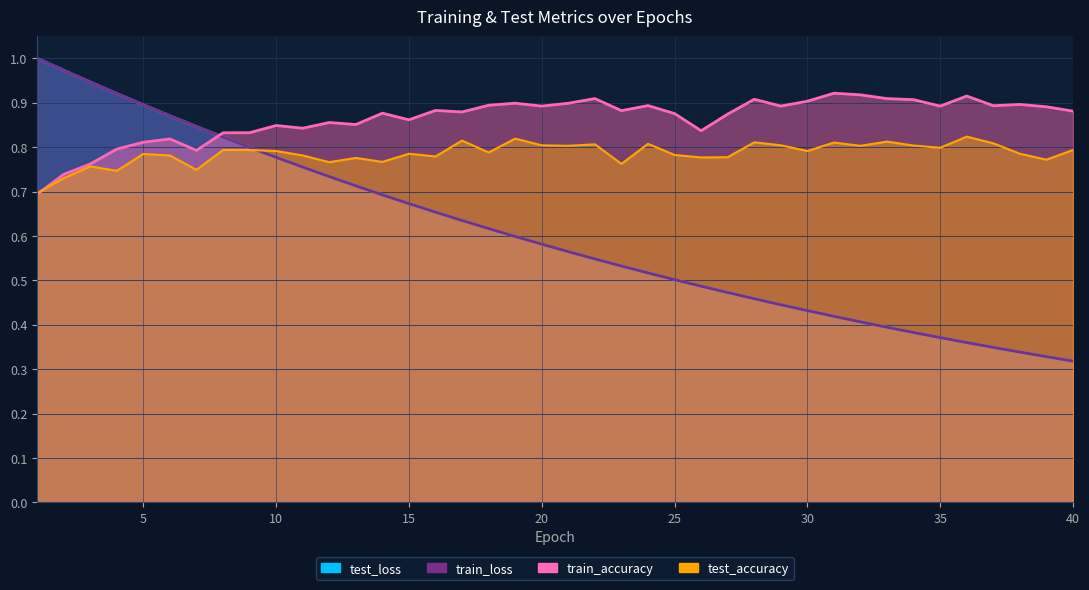

Which has a higher value, 34 or 22?

22